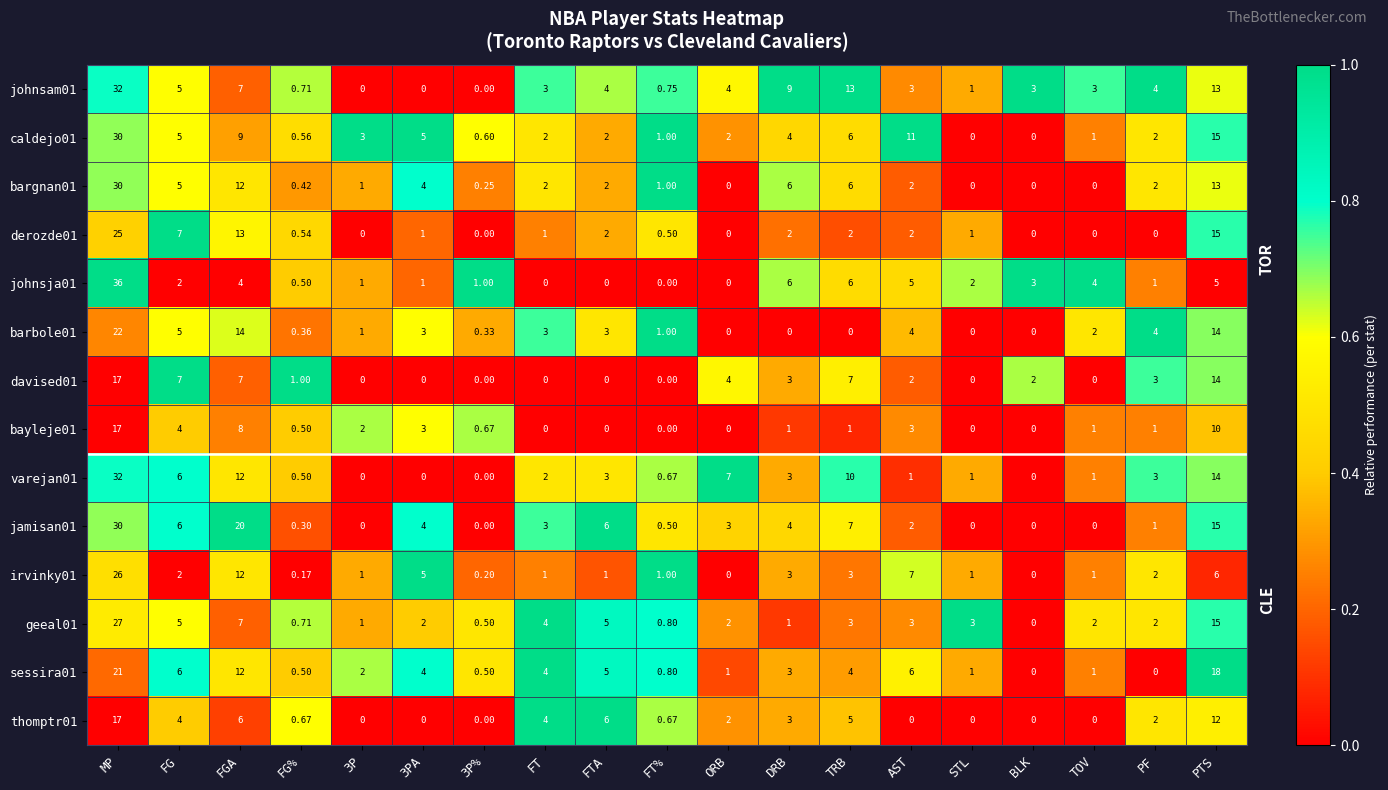

At which category is the sum across all series the highest?

MP